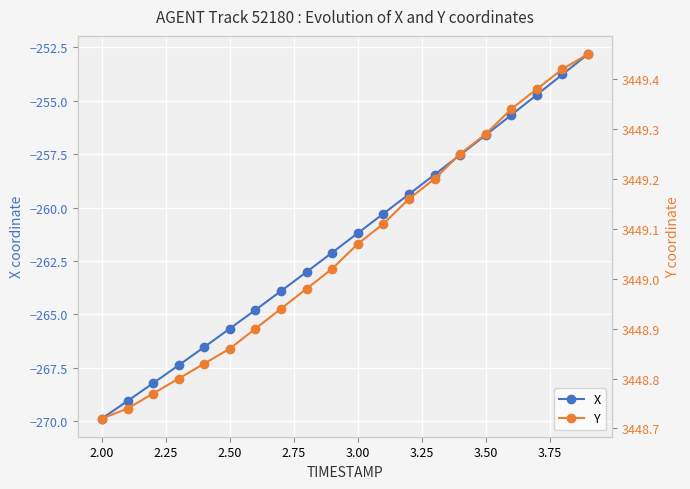

At which label does X reach its minimum?

2.00